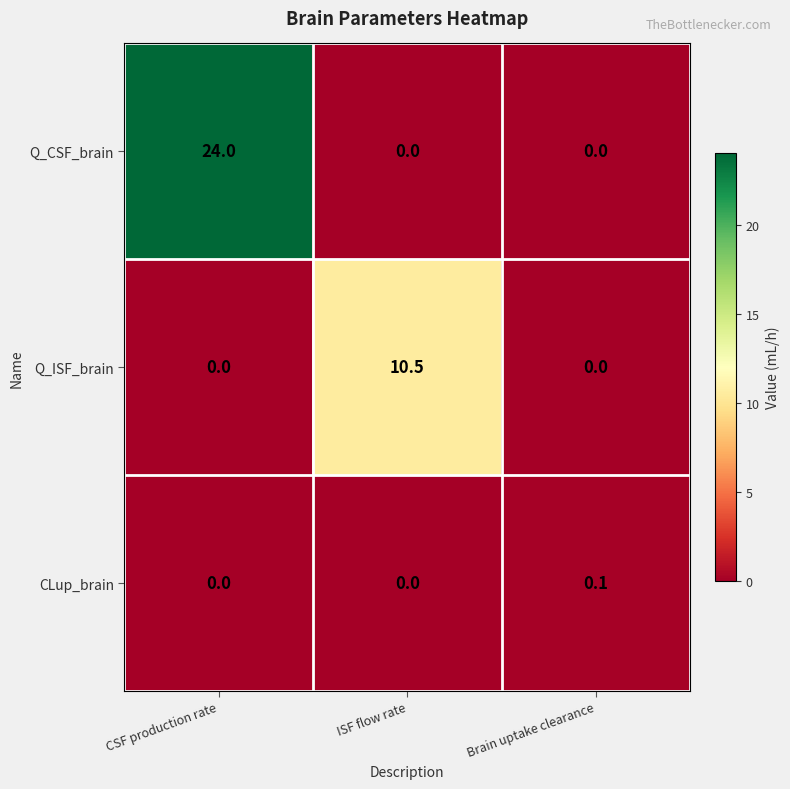

Between CSF production rate and ISF flow rate, which series saw the biggest shift?

Q_CSF_brain